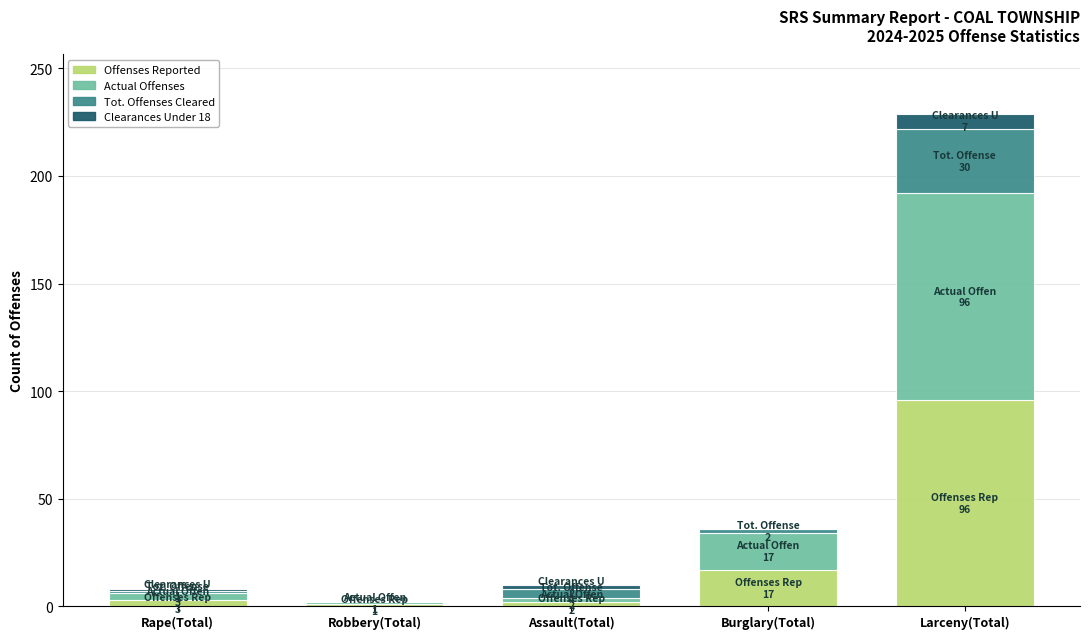

Where is Offenses Reported nearest to the value 48?

Burglary(Total)